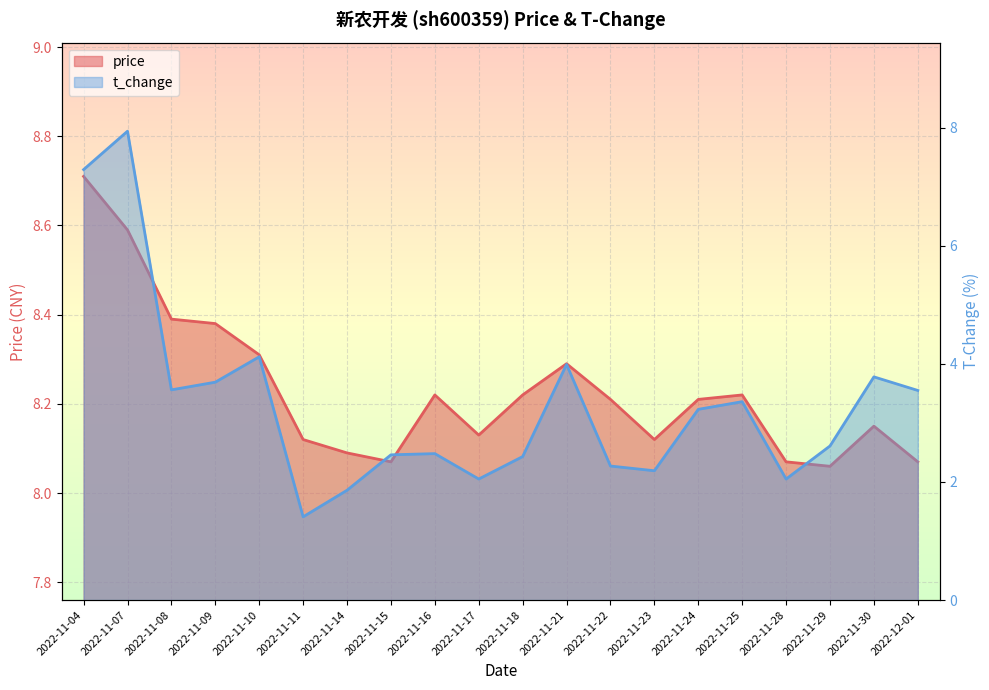

At how many categories does at least one series exceed 6?

20